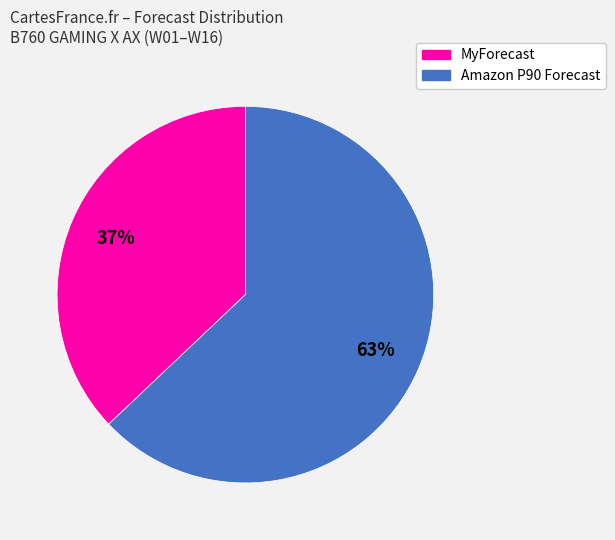

To the nearest percent, what is the average slice percentage?

50%